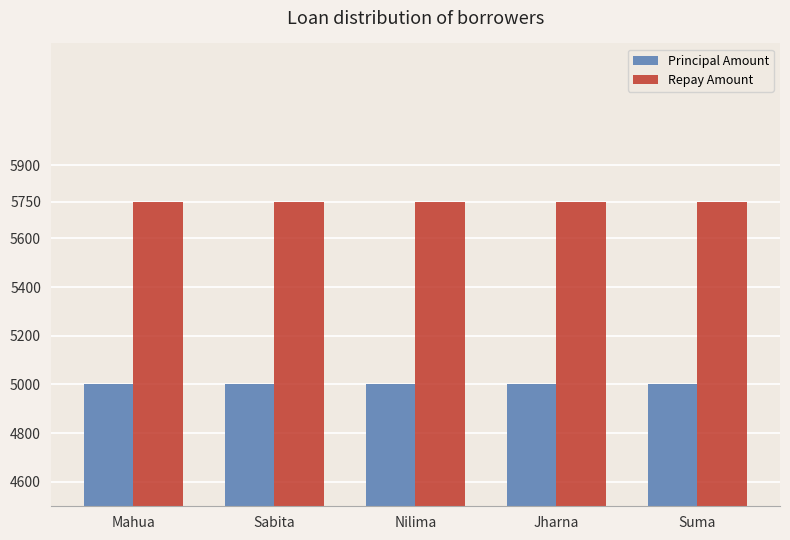

What is the sum of the Principal Amount values at Suma and Jharna?

10000